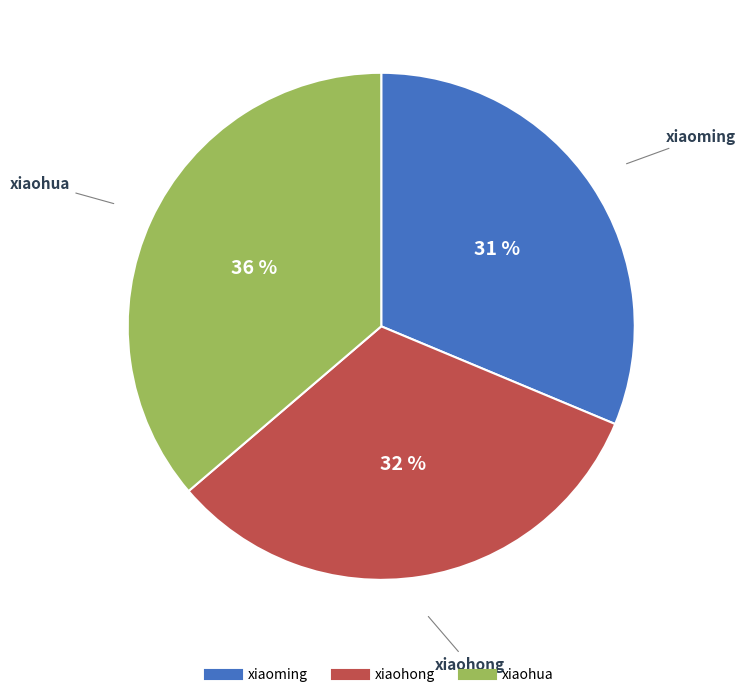

Approximately how many times larger is the value at xiaohong compared to xiaoming?

1.0